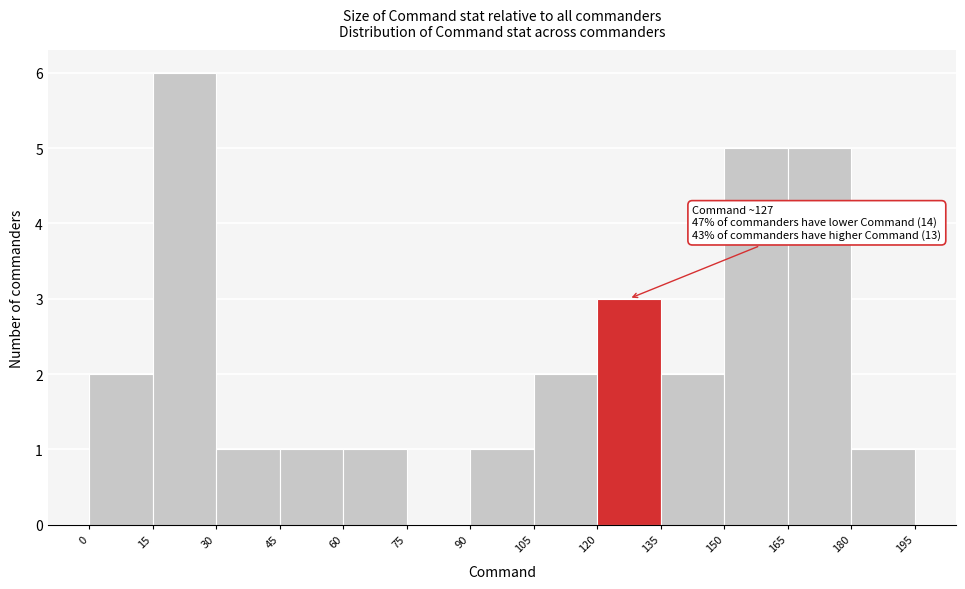

Which range on the x-axis has the tallest bar?

15 to 30